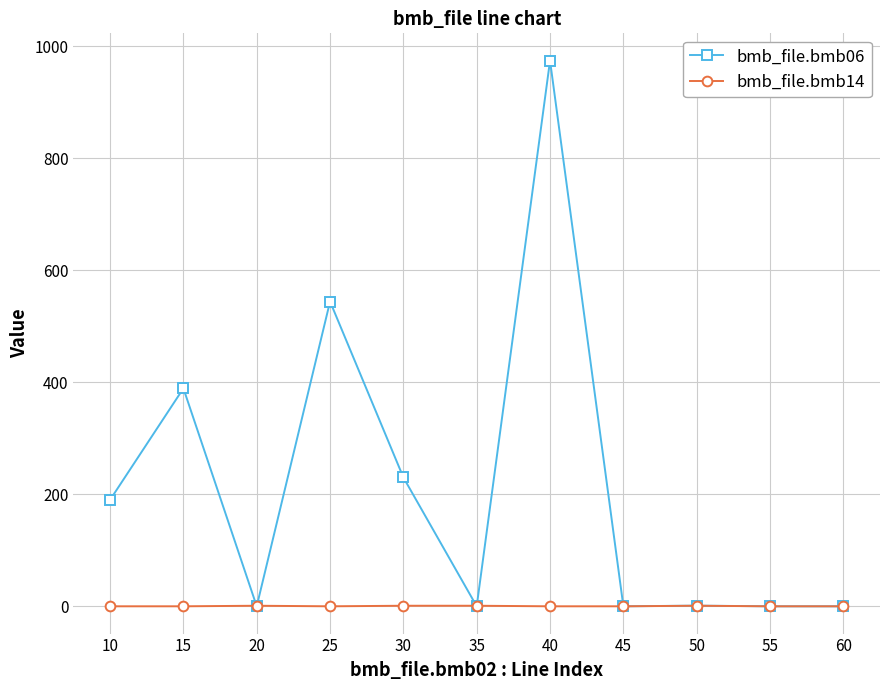

At which category does the chart reach its peak across all series?

40